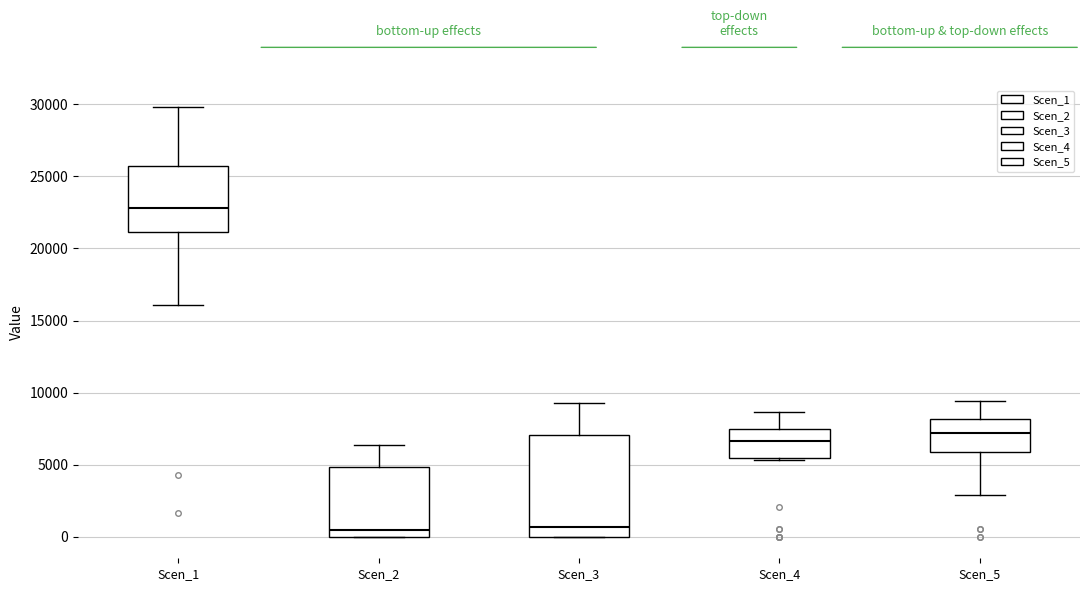

Where does the median line of the box for Scen_4 sit on the y-axis? The values are not printed on the chart, so give them approximately, as read against the axis.

6500